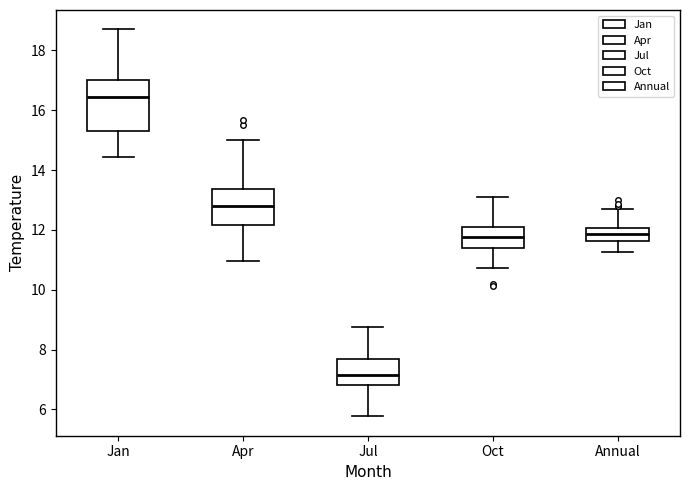

Reading left to right, read every box against the y-axis: the position of its median line, the range the box covers, and the ends of its whiskers. The values are not printed on the chart, so give them approximately, as read against the axis.

Jan: median 16.4, box 15.2 to 17.0, whiskers 14.4 to 18.8
Apr: median 12.8, box 12.2 to 13.4, whiskers 11.0 to 15.0
Jul: median 7.2, box 6.8 to 7.6, whiskers 5.8 to 8.8
Oct: median 11.8, box 11.4 to 12.0, whiskers 10.8 to 13.2
Annual: median 11.8, box 11.6 to 12.0, whiskers 11.2 to 12.8